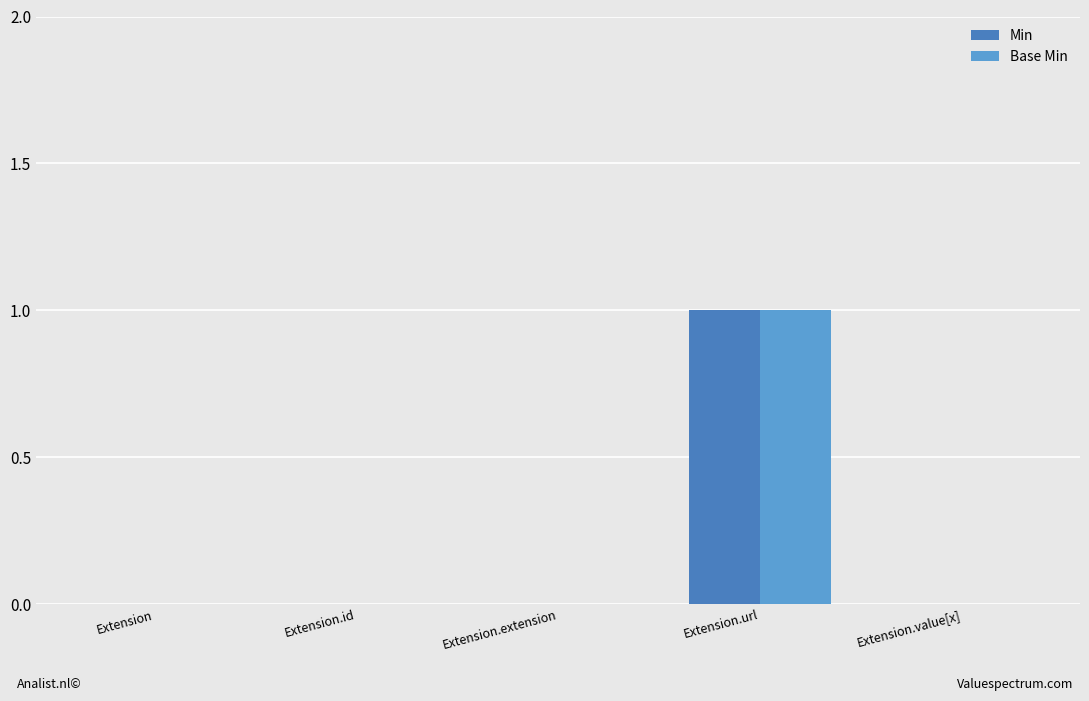

At which category is the sum across all series the highest?

Extension.url